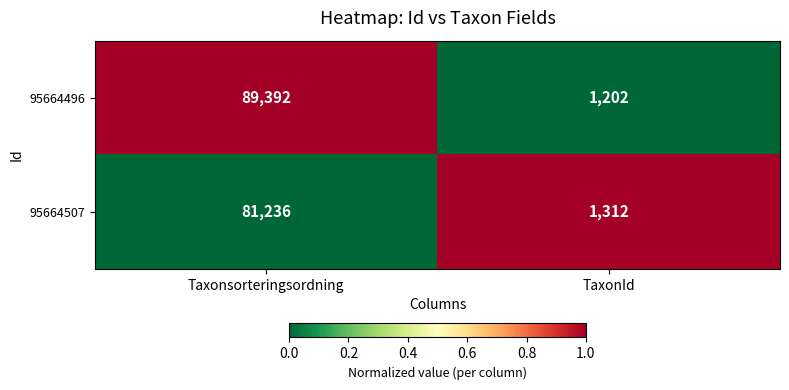

The value of 95664507 at Taxonsorteringsordning is 145729. True or false?

False